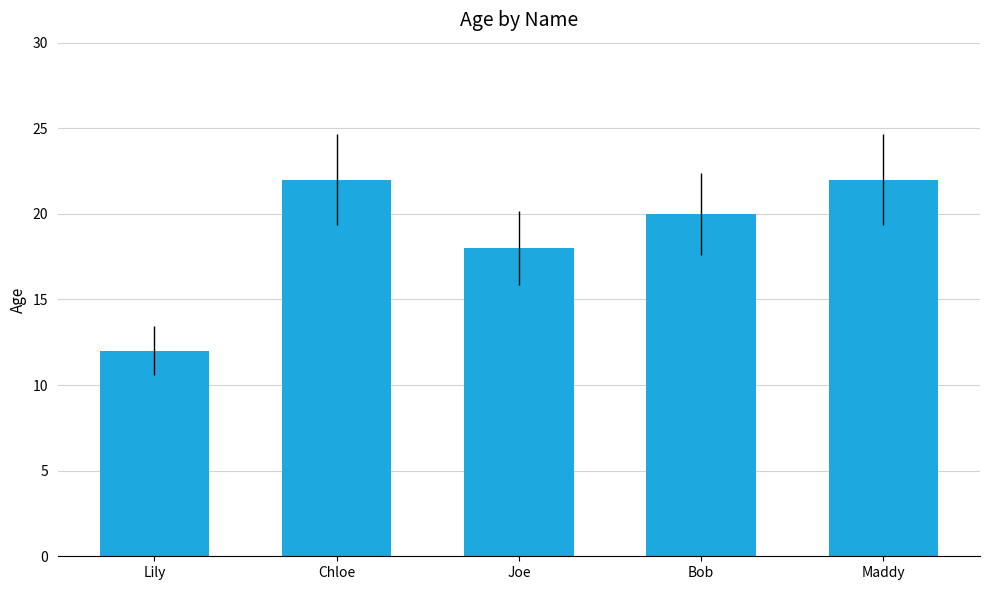

What is the difference between the maximum and minimum values?

10